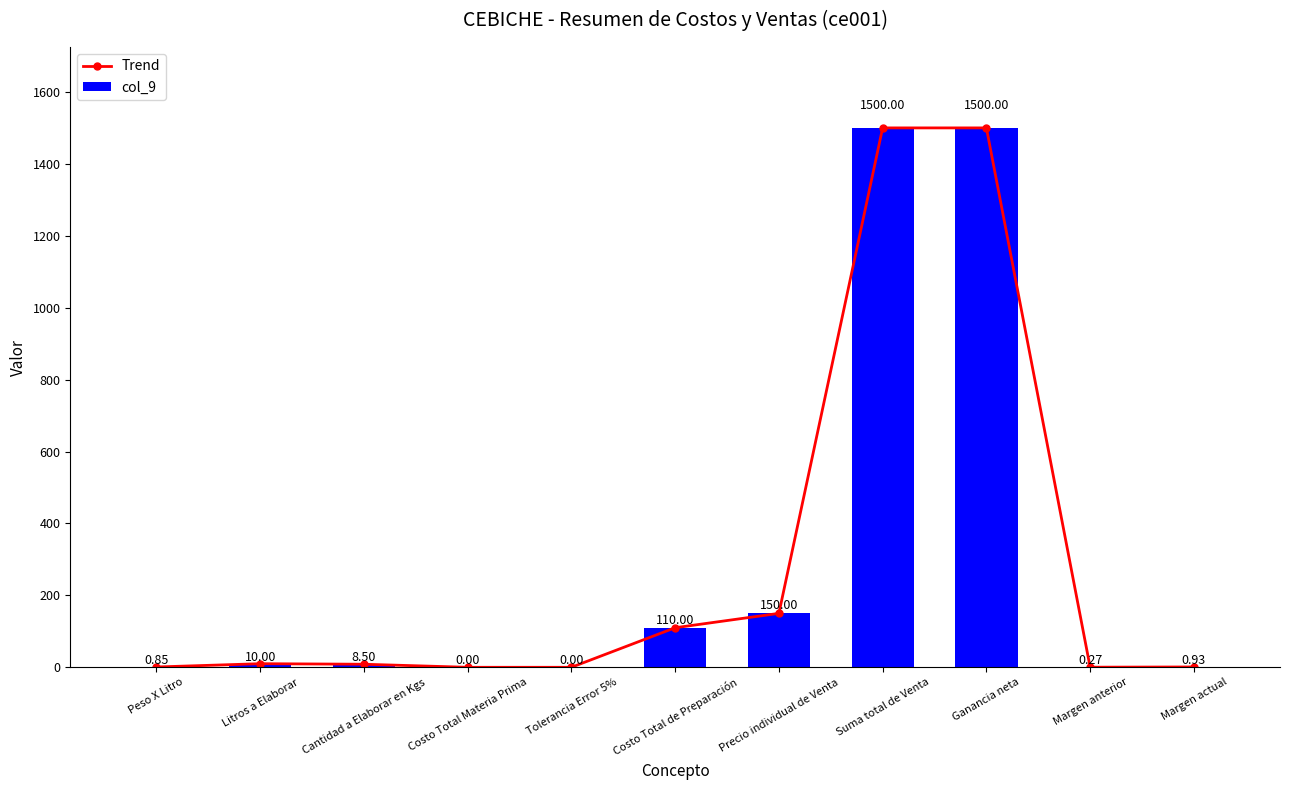

At which label does col_9 reach its peak?

Suma total de Venta